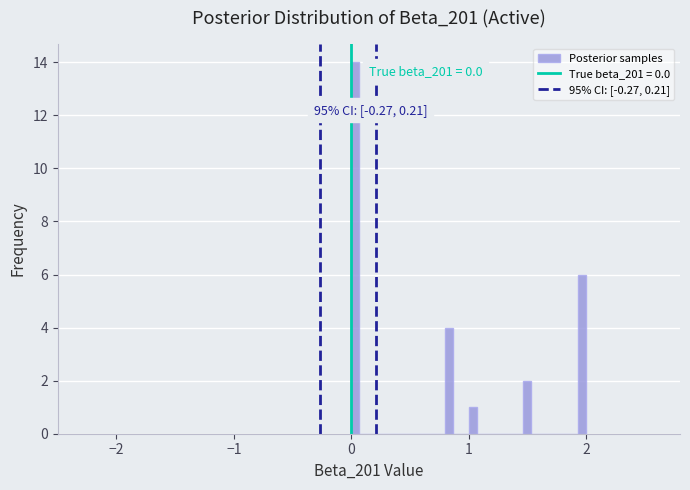

Read against the x-axis, roughly where is the centre of the tallest bar?

0.0